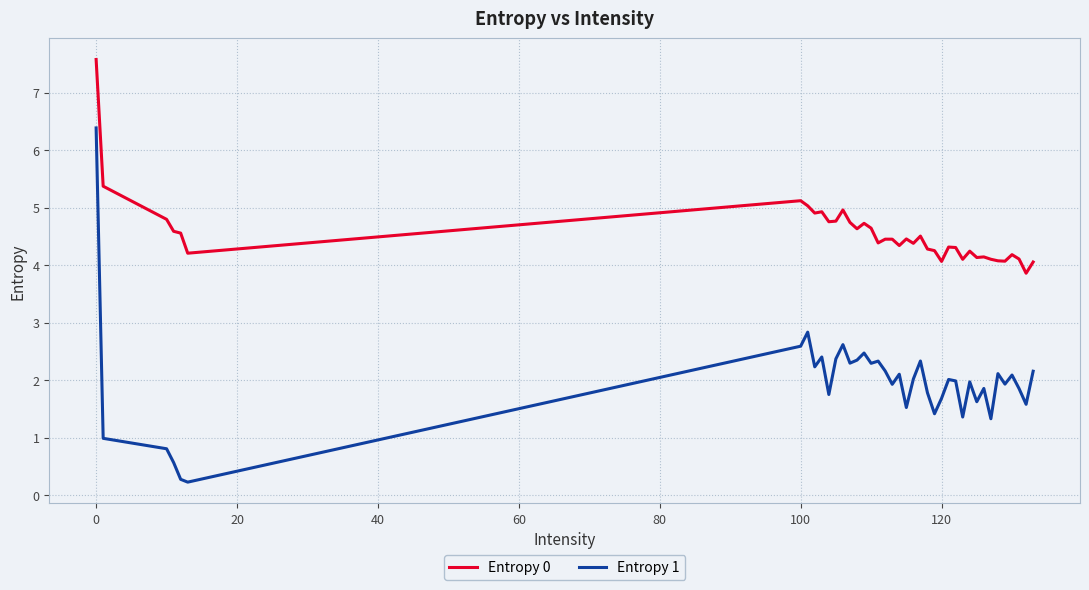

Which series has the largest total across all categories?

Entropy 0